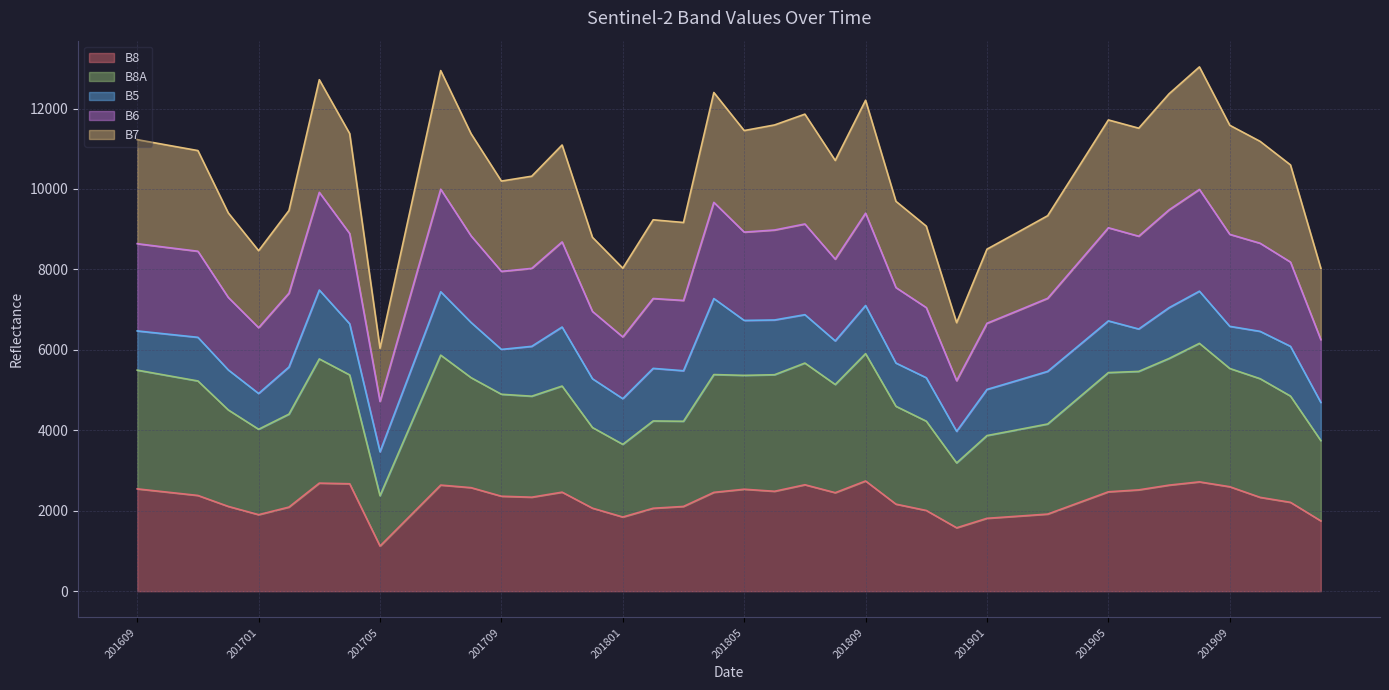

Between 201908 and 201701, which is larger?

201908